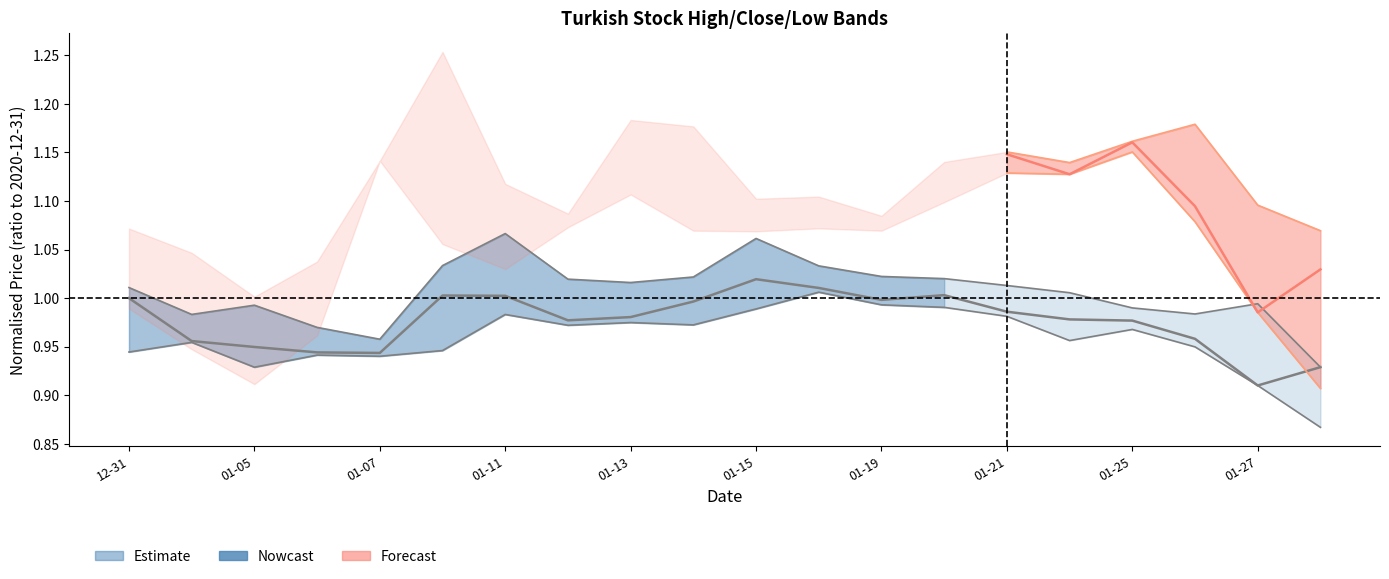

What is the average value of the EGEEN.IS_High series?

1.0